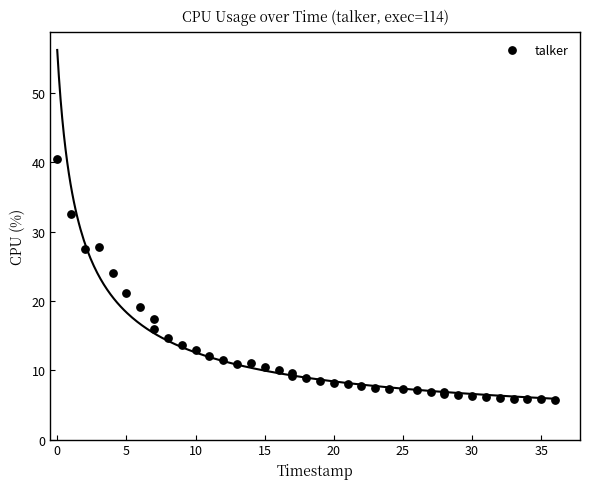

What Y value in the scatter plot is closest to 23?

24.0